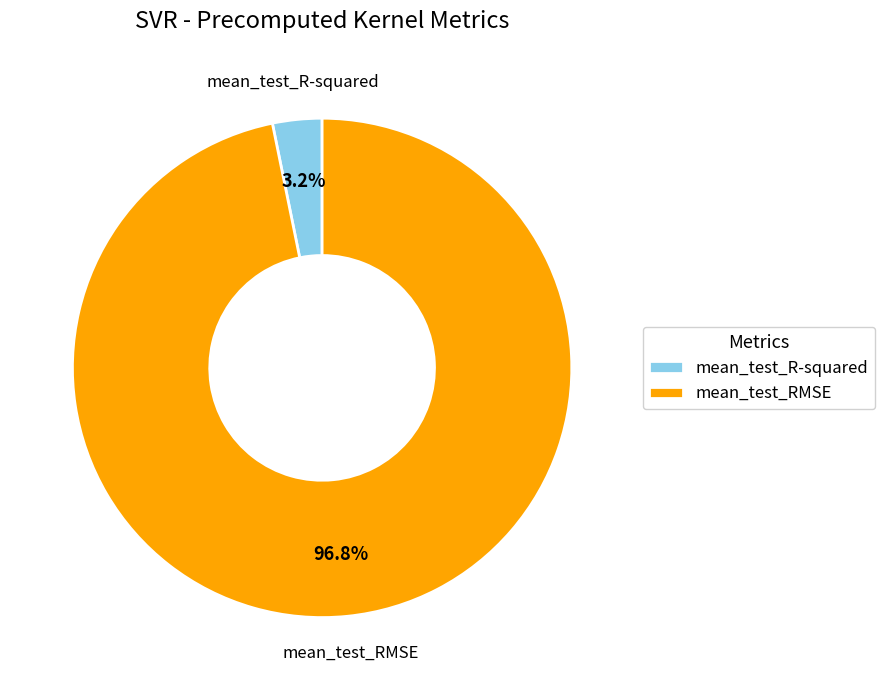

Which slice is the largest?

mean_test_RMSE